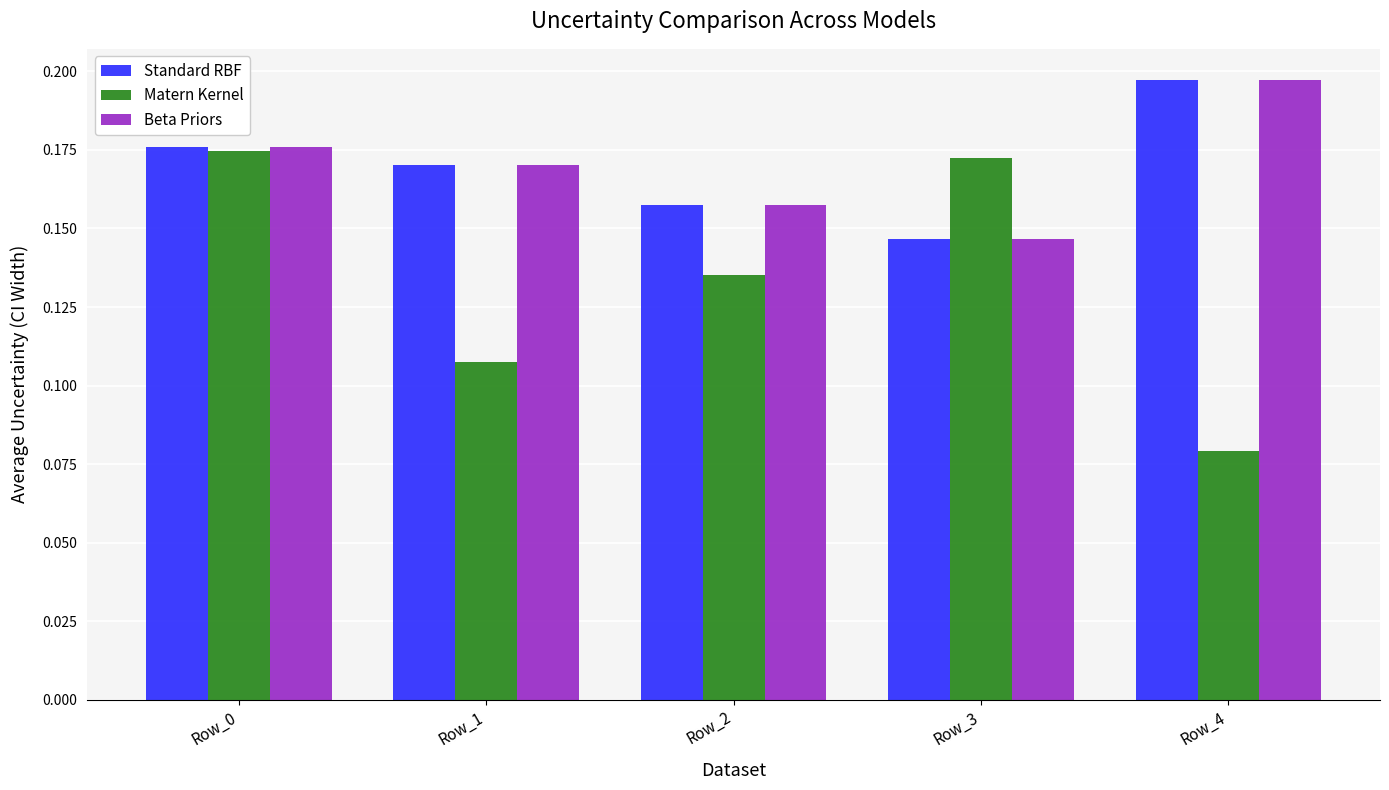

Which series changed the most between Row_0 and Row_4?

Matern Kernel